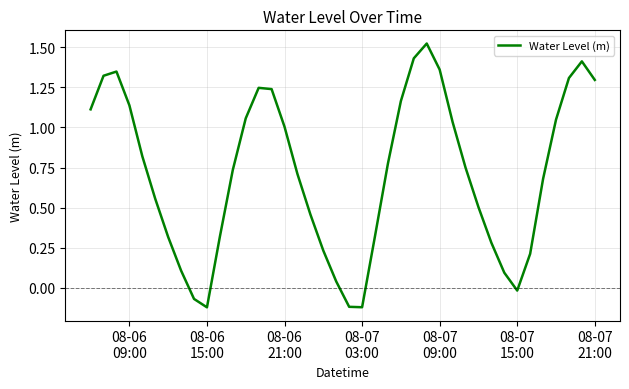

True or false: there are more than 2 points higher than both neighbors.

True